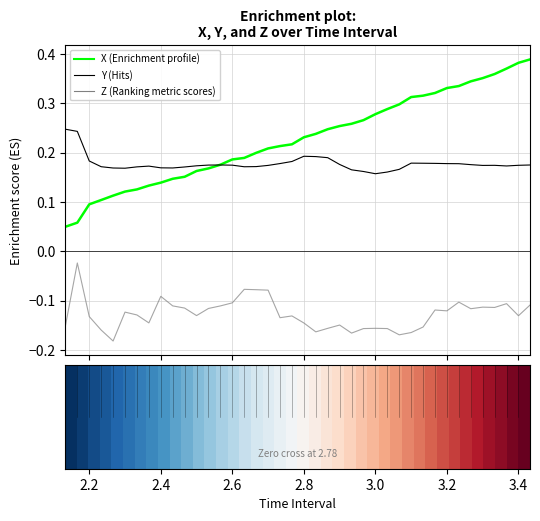

Which series has the largest total across all categories?

X (Enrichment profile)